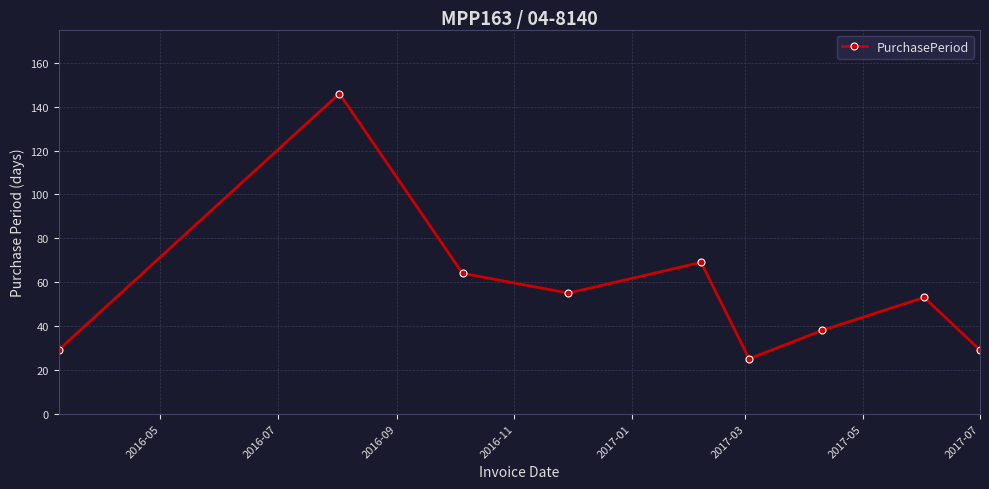

What is the value of the 5th point from the left?

69